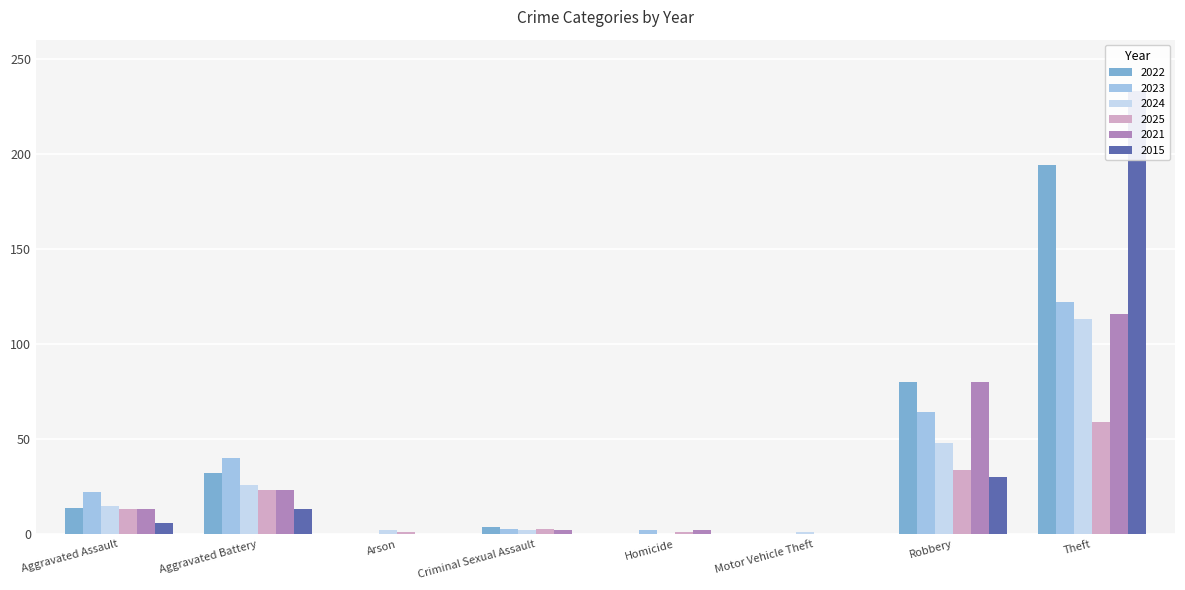

What is the difference between the maximum and minimum values in the 2024 series?

113